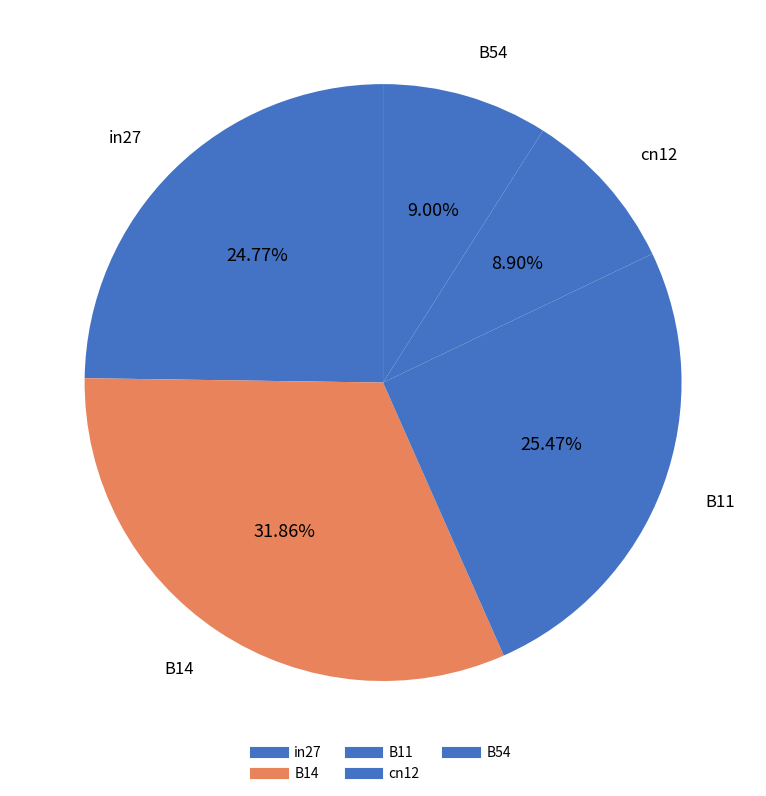

How many slices are in this pie chart?

5